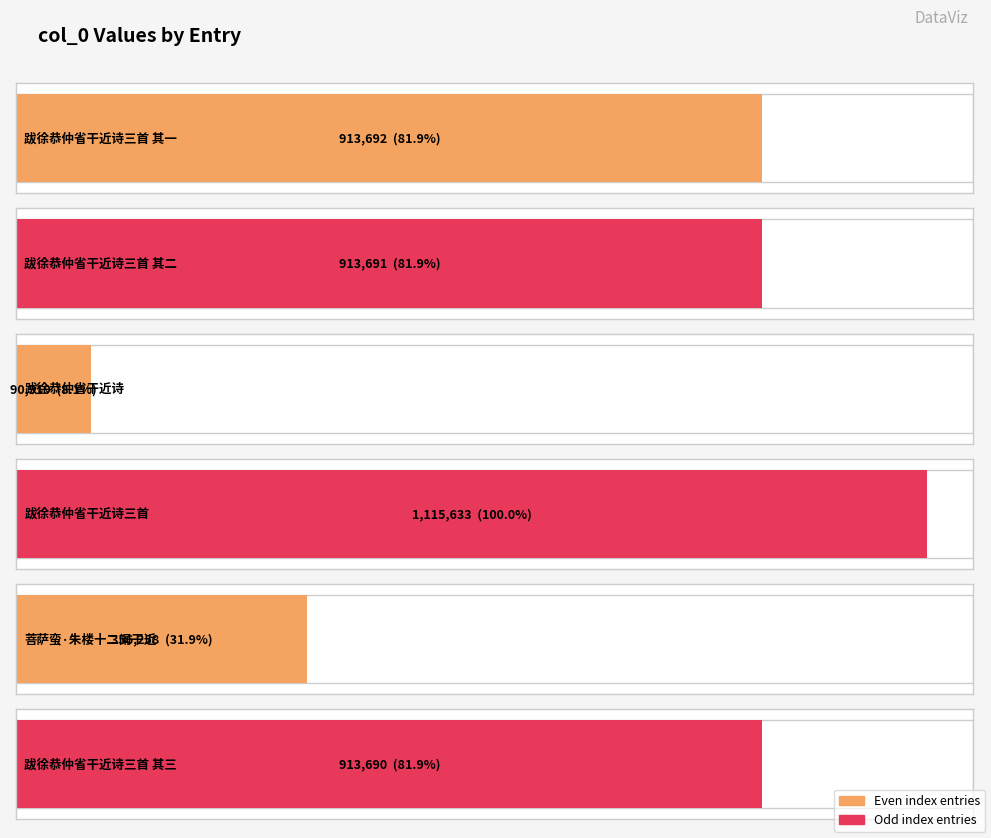

What is the difference between the second highest and second lowest values?

557434